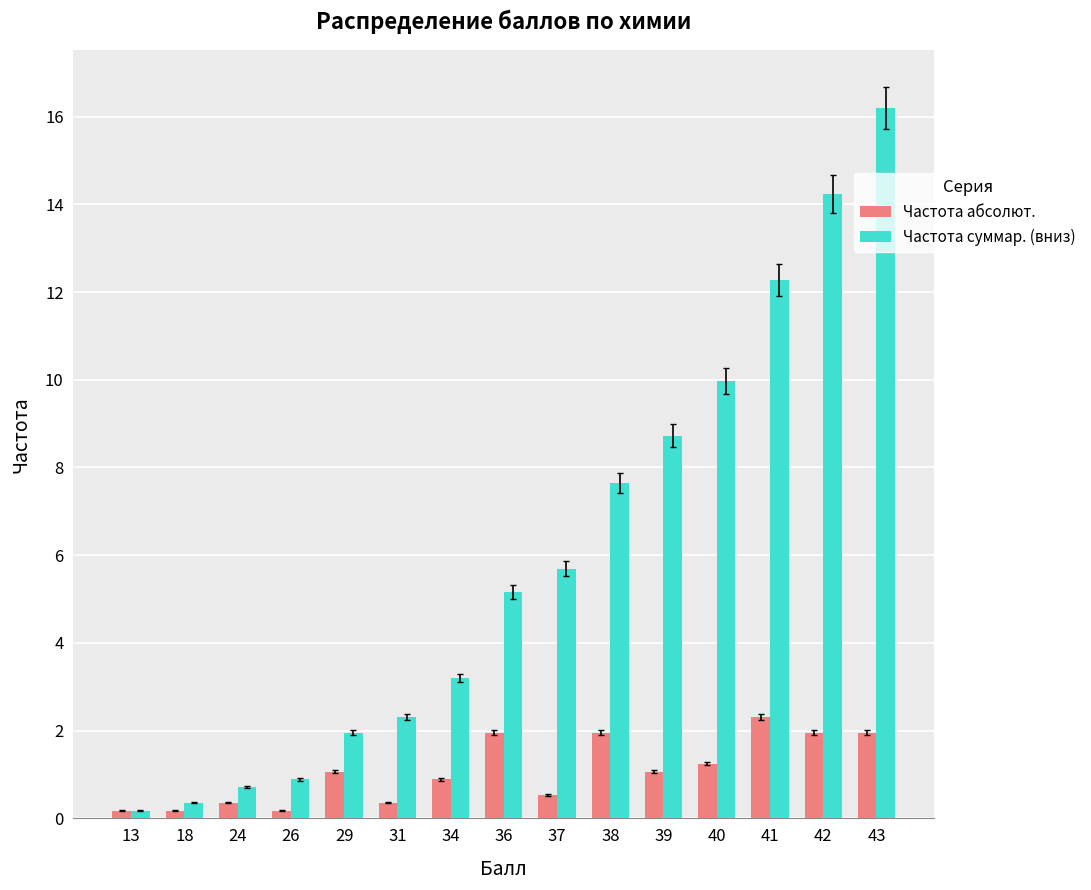

What is the sum of all Частота суммар. (вниз) values?

89.5